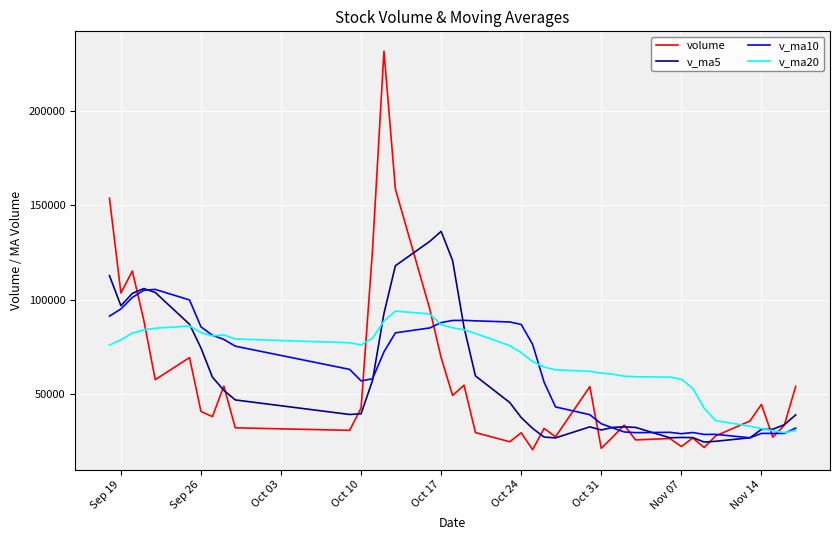

Rank the series by their maximum value, from highest to lowest.

volume, v_ma5, v_ma10, v_ma20